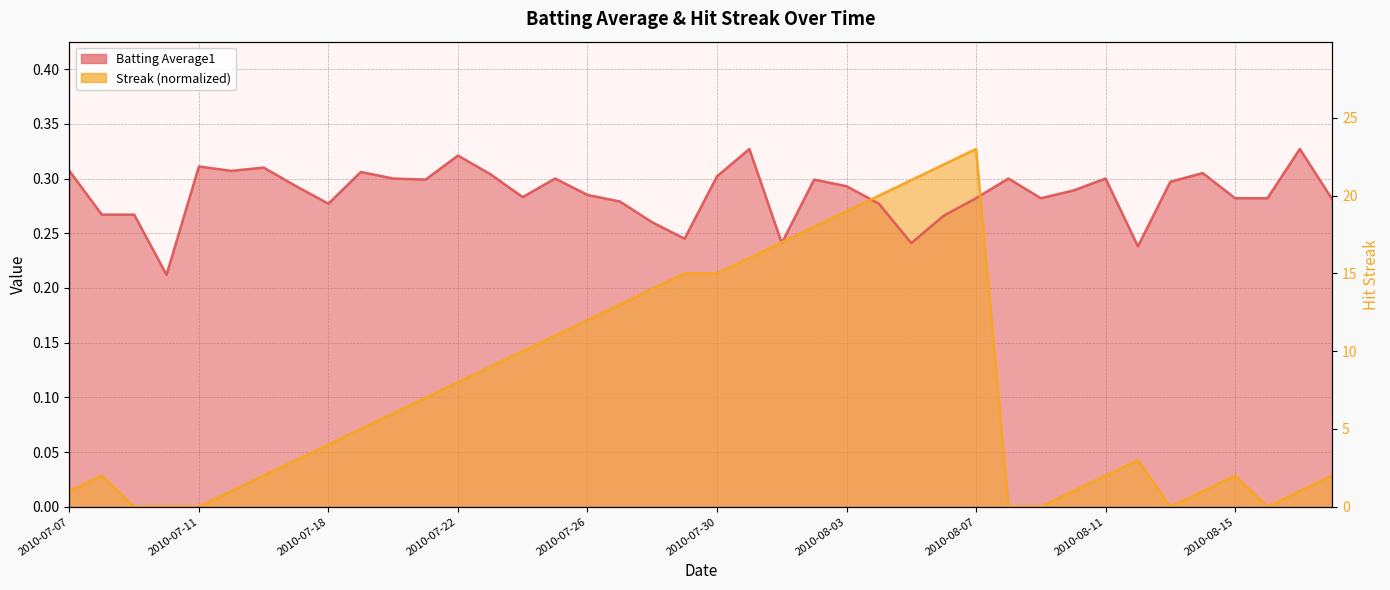

Does the chart display data point markers on the line(s)?

No